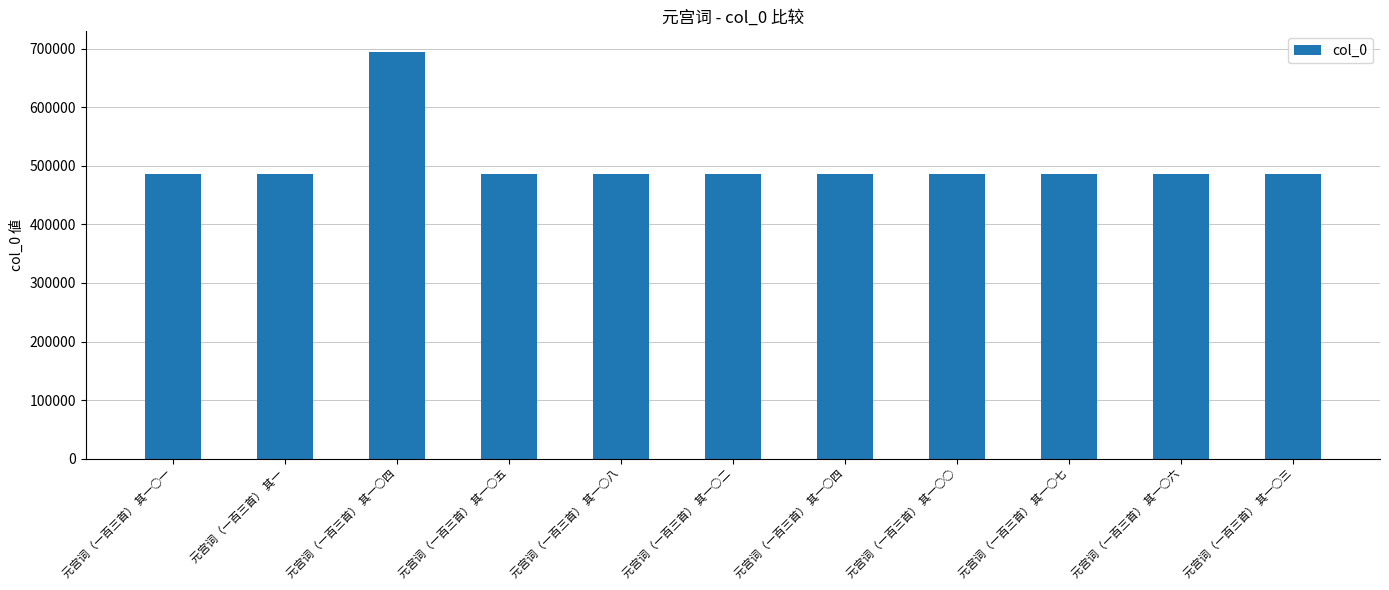

Reading left to right, list all the values displayed in this chart.

元宫词（一百三首） 其一○一=486548	元宫词（一百三首） 其一=486448	元宫词（一百三首） 其一○四=694774	元宫词（一百三首） 其一○五=486552	元宫词（一百三首） 其一○八=486555	元宫词（一百三首） 其一○二=486549	元宫词（一百三首） 其一○四=486551	元宫词（一百三首） 其一○○=486547	元宫词（一百三首） 其一○七=486554	元宫词（一百三首） 其一○六=486553	元宫词（一百三首） 其一○三=486550